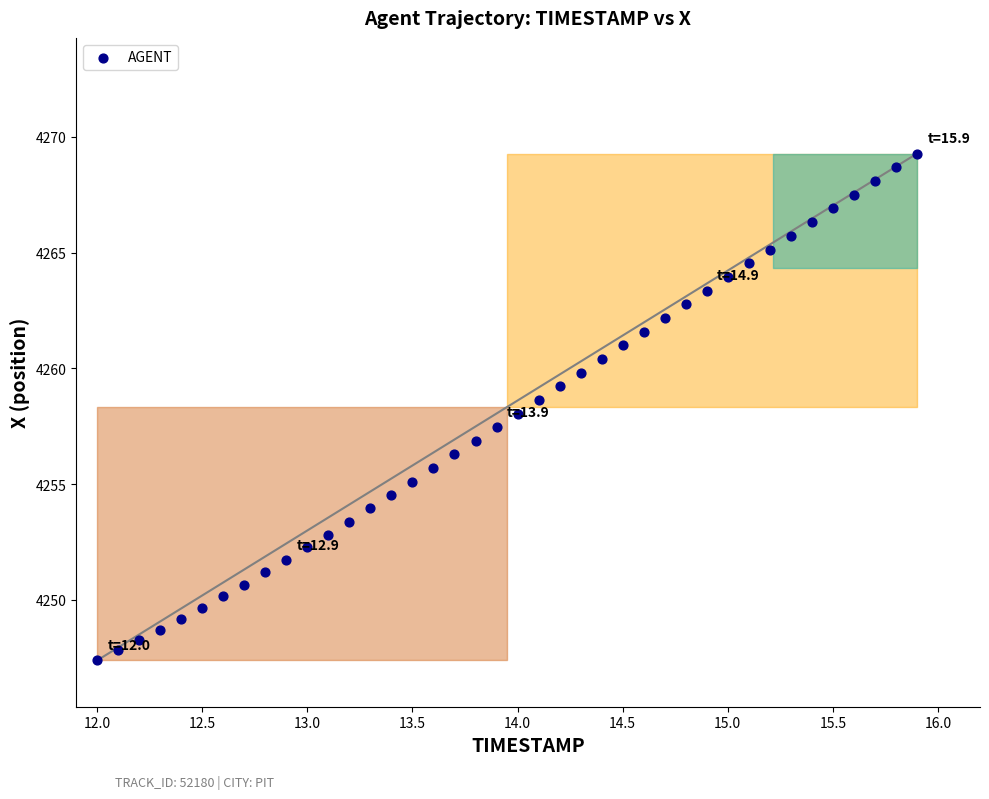

What is the range of Y values (max minus min)?

21.9